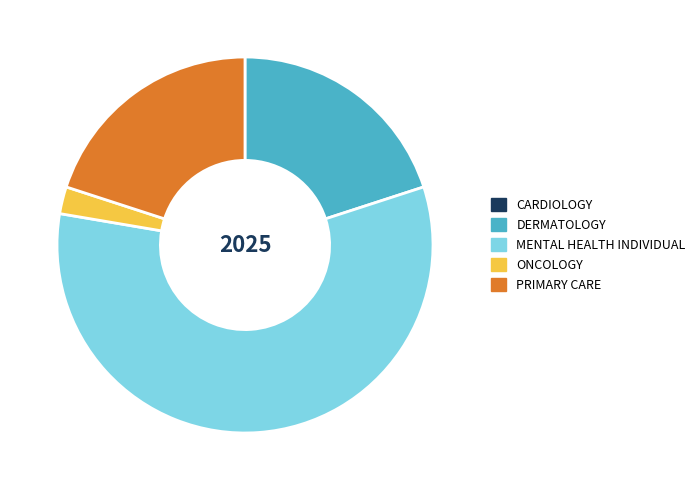

True or false: DERMATOLOGY accounts for 20% of the total.

True